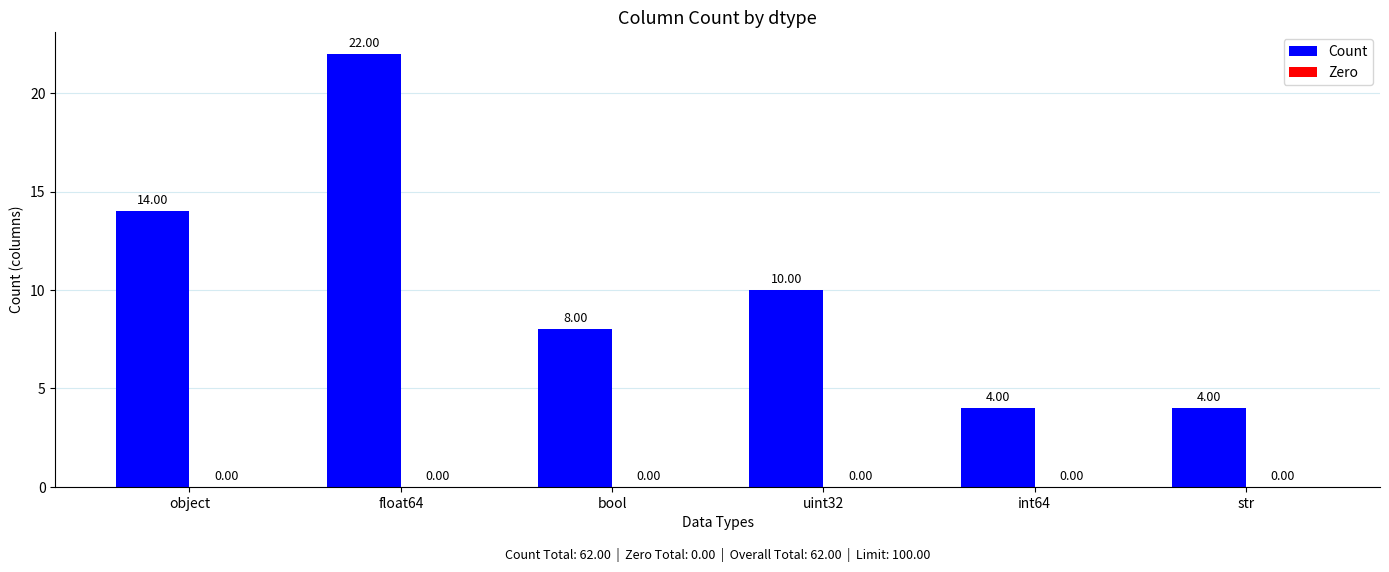

What is the sum of all values?

62